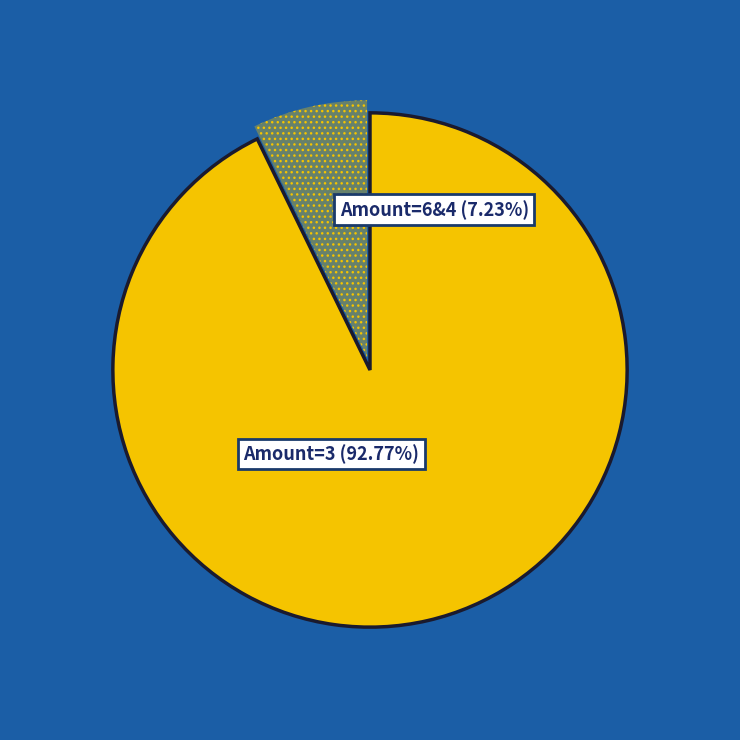

Which slice is the largest?

3